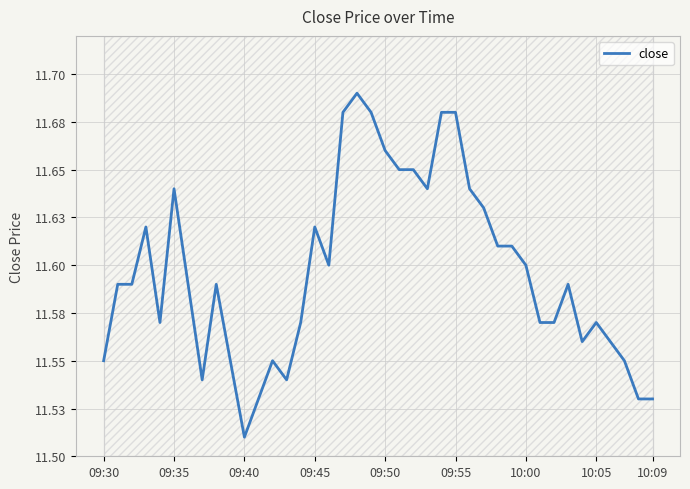

True or false: there are more than 1 points higher than both neighbors.

True